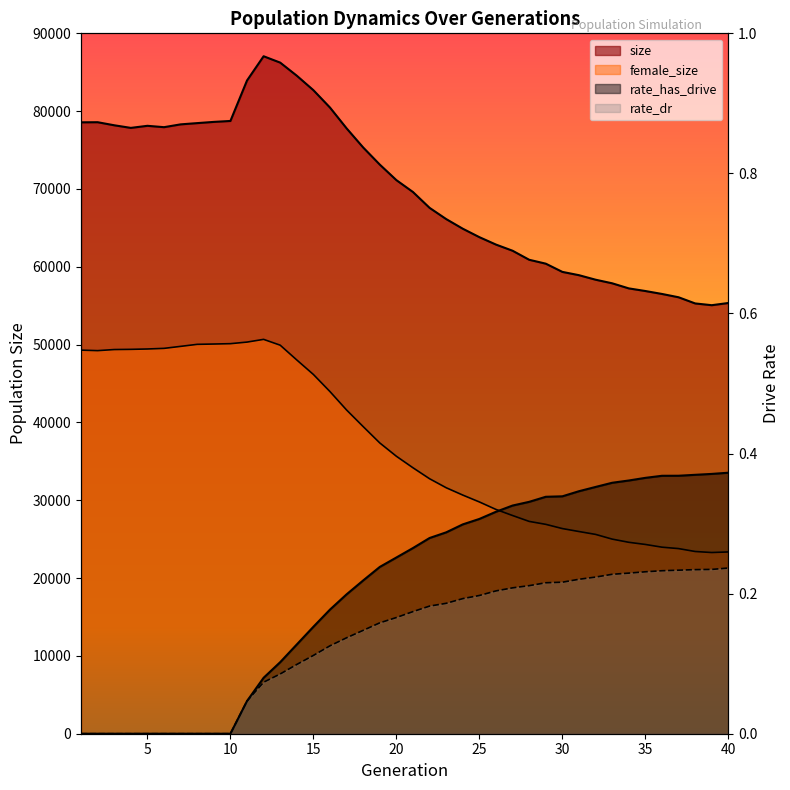

Which category has the lowest value in the size series?

39